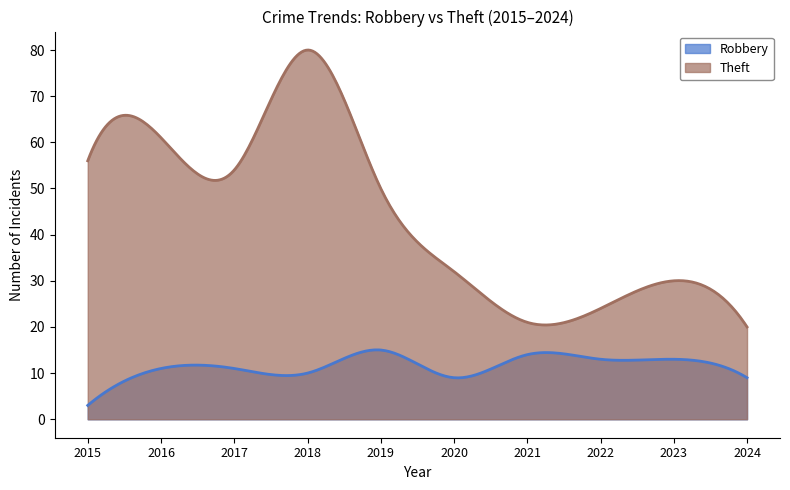

Which series changed the most between 2020 and 2021?

Theft